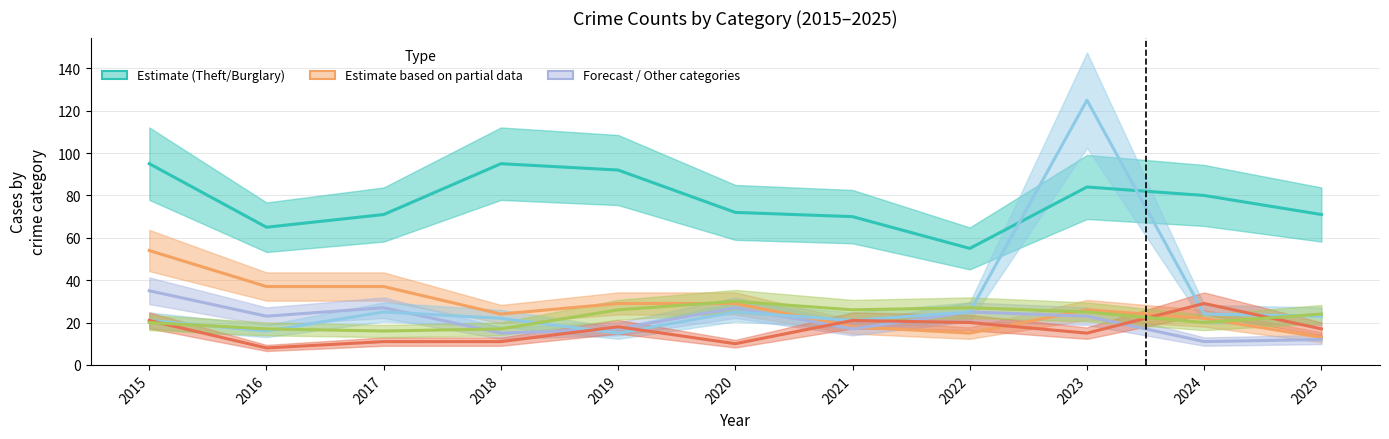

What is the value of the Theft point at the 4th from the left?

95